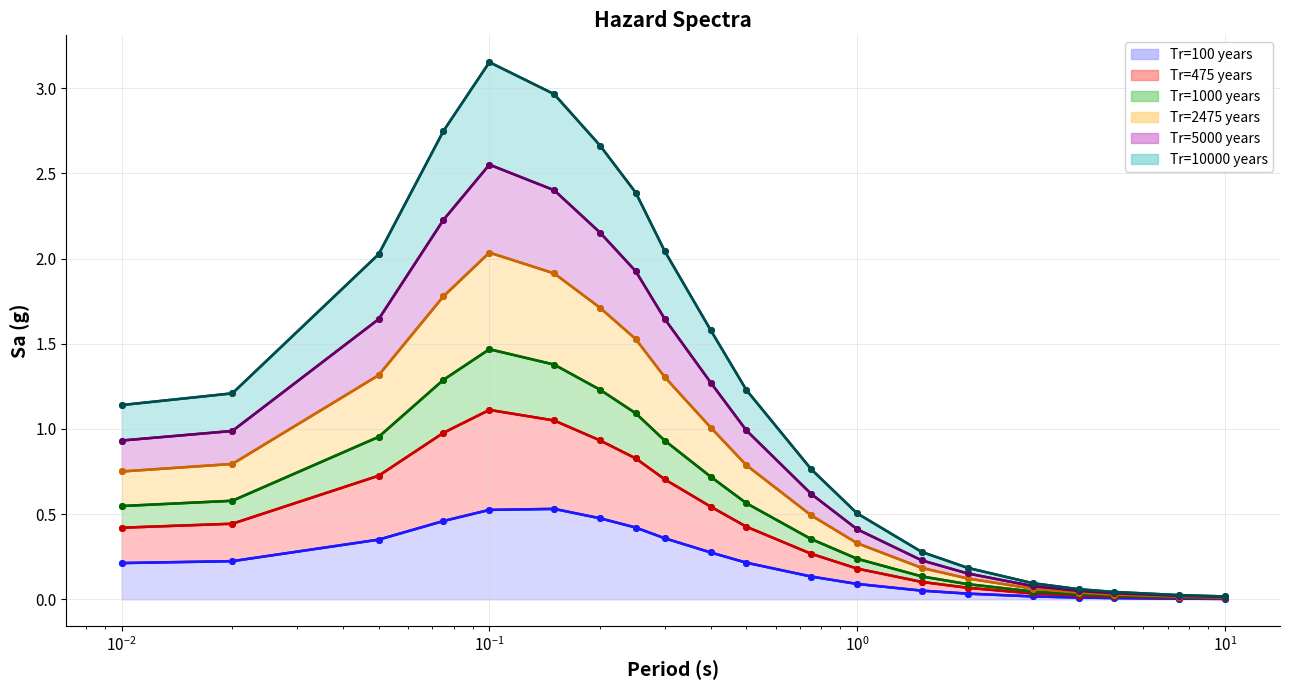

At which category is the sum across all series the highest?

0.1